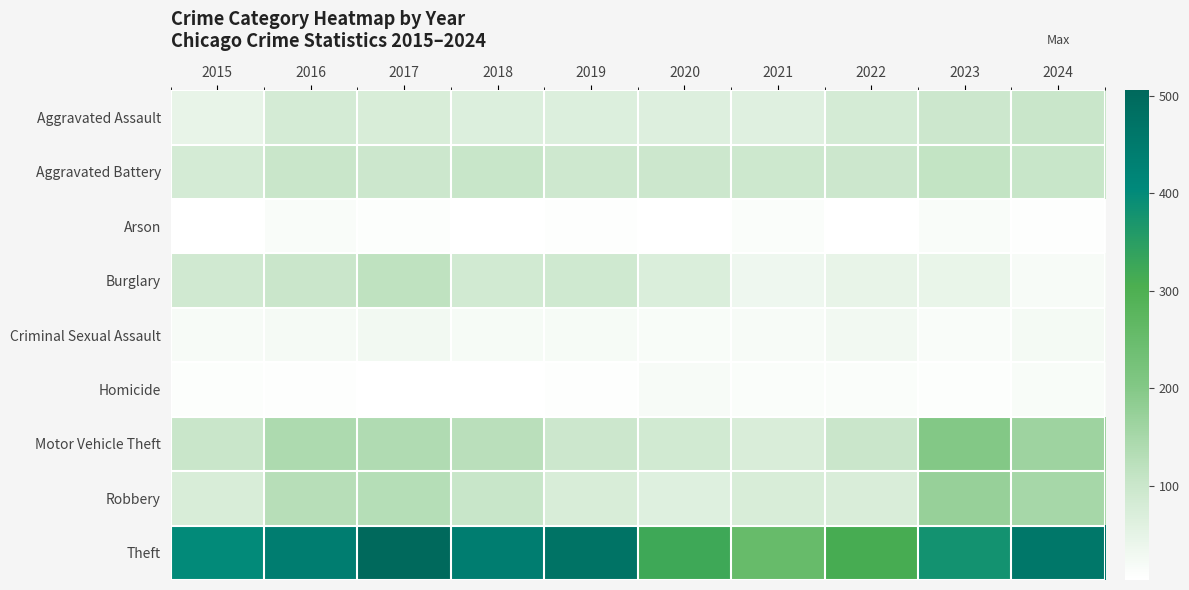

Between 2017 and 2023, which series saw the biggest shift?

Theft